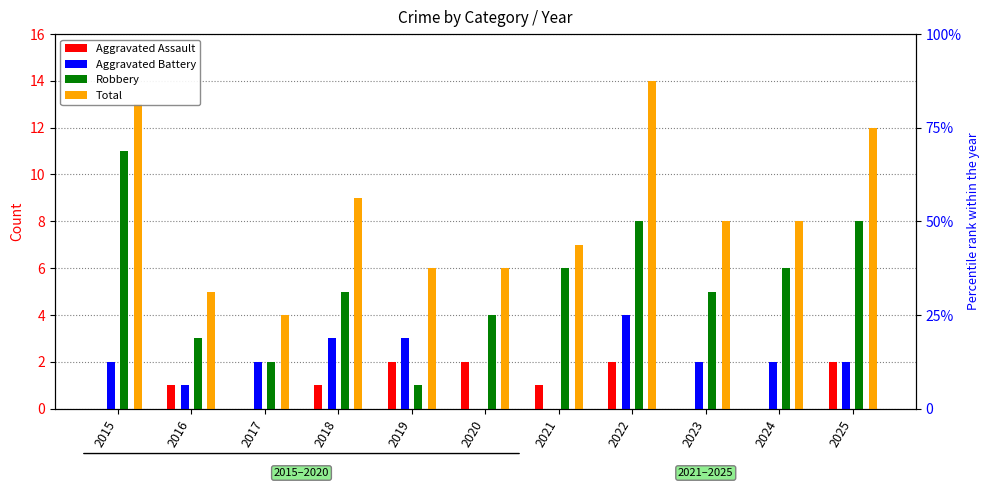

Which category has the highest value in the Robbery series?

2015